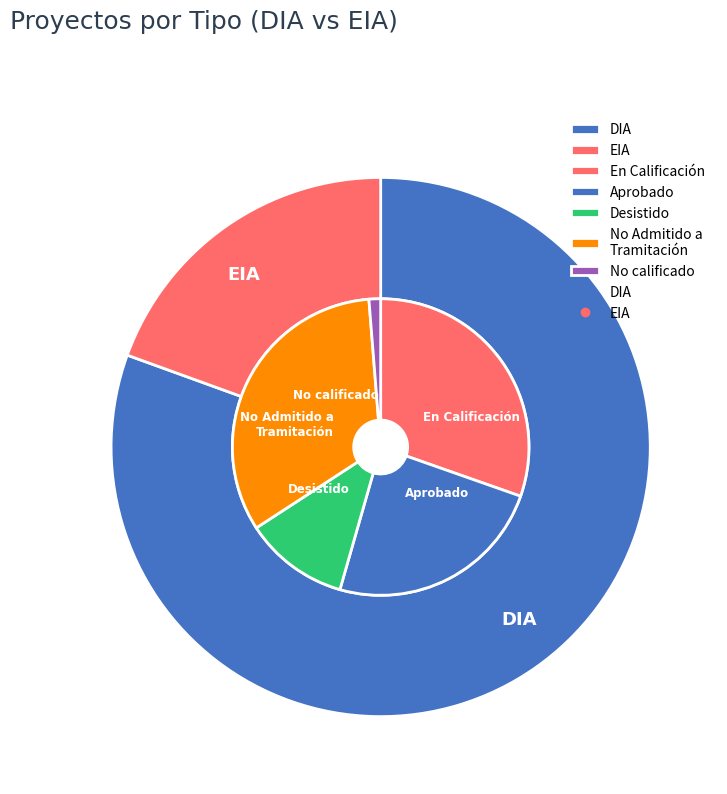

How many segments does this pie chart have?

2